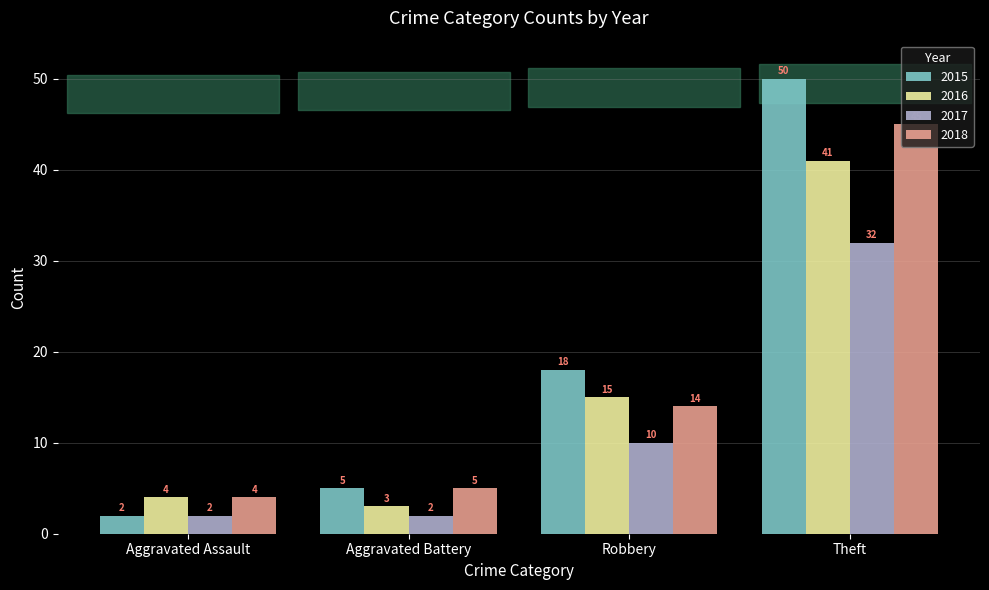

True or false: 2017 has a value of 32 at Theft.

True